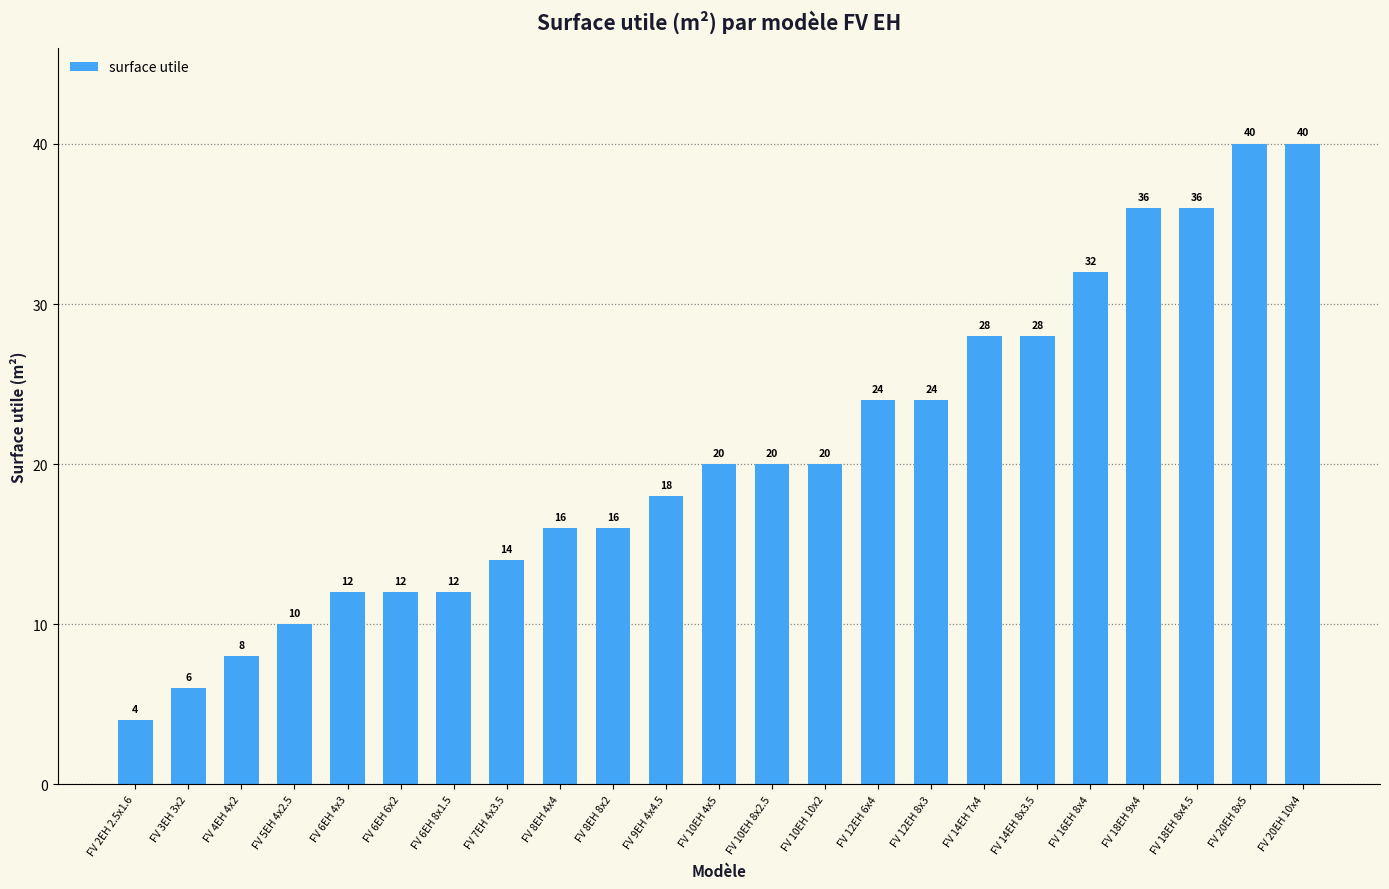

What is the change in value from FV 2EH 2.5x1.6 to FV 9EH 4x4.5?

+14